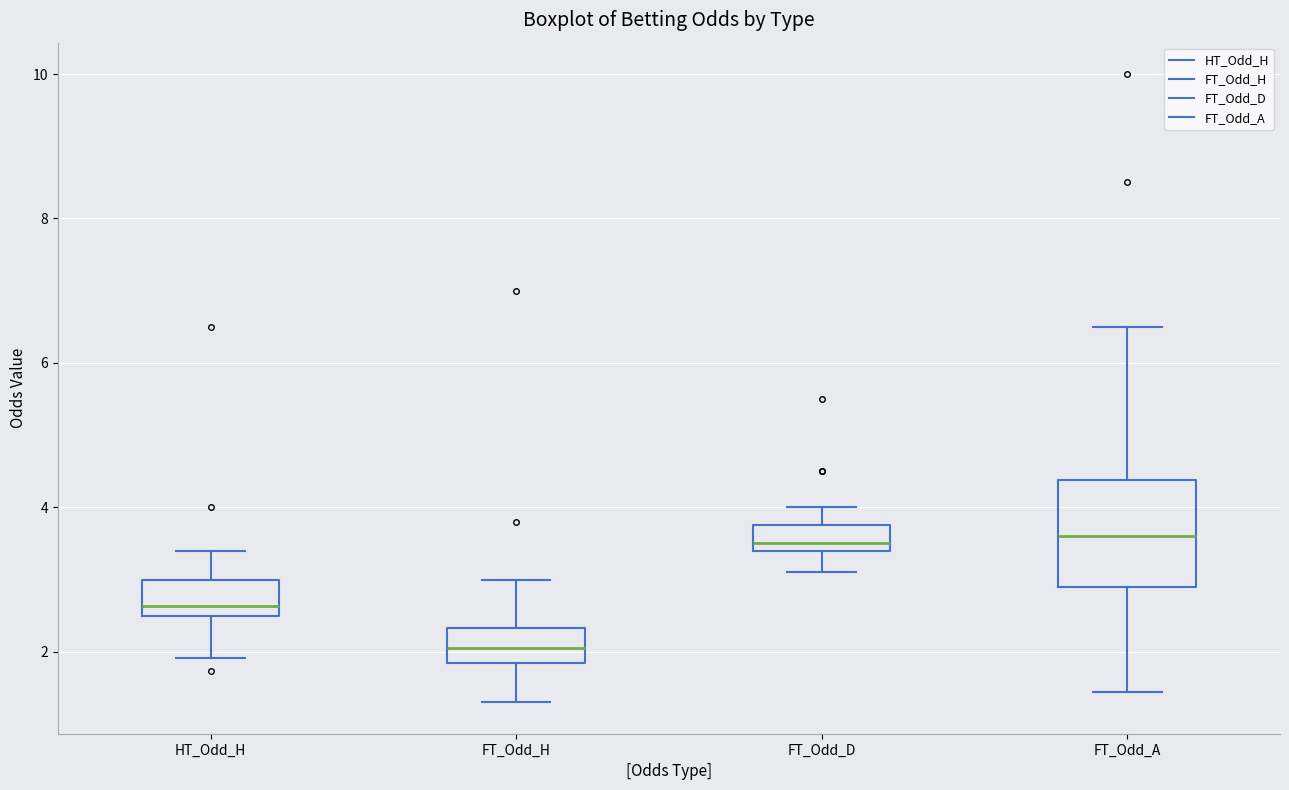

Reading left to right, transcribe this box plot: for each box, give where its median line is, the range the box spans, and where its two whiskers end, as read against the y-axis. The values are not printed on the chart, so give them approximately, as read against the axis.

HT_Odd_H: median 2.6 (just above the box's lower edge), box 2.6 to 3.0, whiskers 2.0 to 3.4
FT_Odd_H: median 2.0, box 1.8 to 2.4, whiskers 1.4 to 3.0
FT_Odd_D: median 3.6, box 3.4 to 3.8, whiskers 3.2 to 4.0
FT_Odd_A: median 3.6, box 3.0 to 4.4, whiskers 1.4 to 6.6